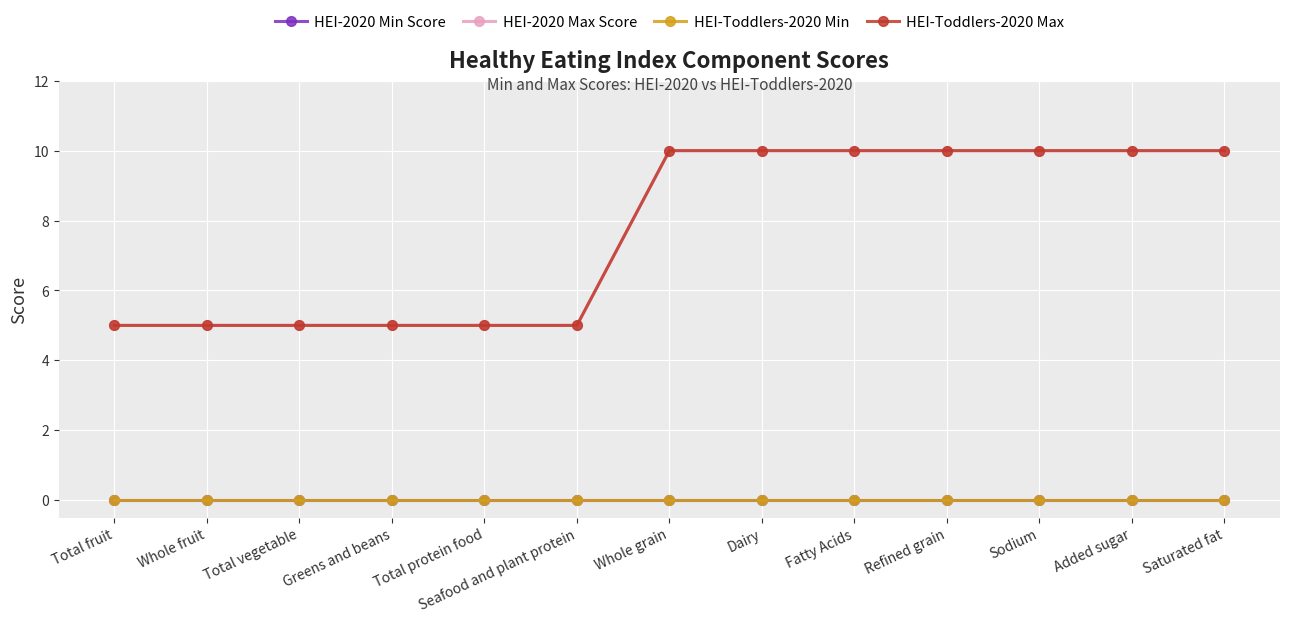

True or false: HEI-Toddlers-2020 Max has a value of 10 at Saturated fat.

True